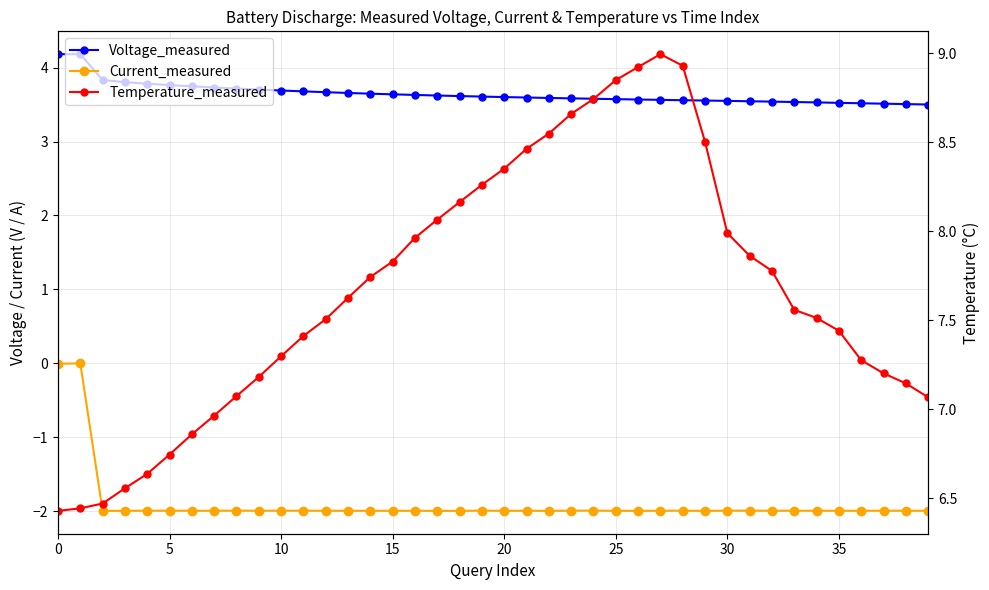

What are all the series names shown in the legend?

Voltage_measured, Current_measured, Temperature_measured